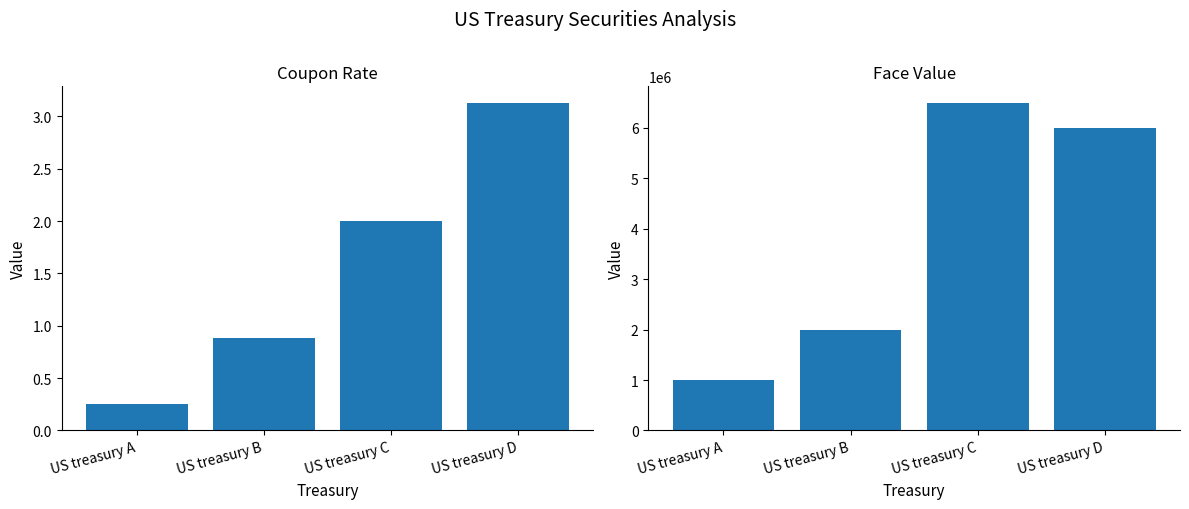

What is the value of the Face Value bar at the 1st from the left?

1000000.0